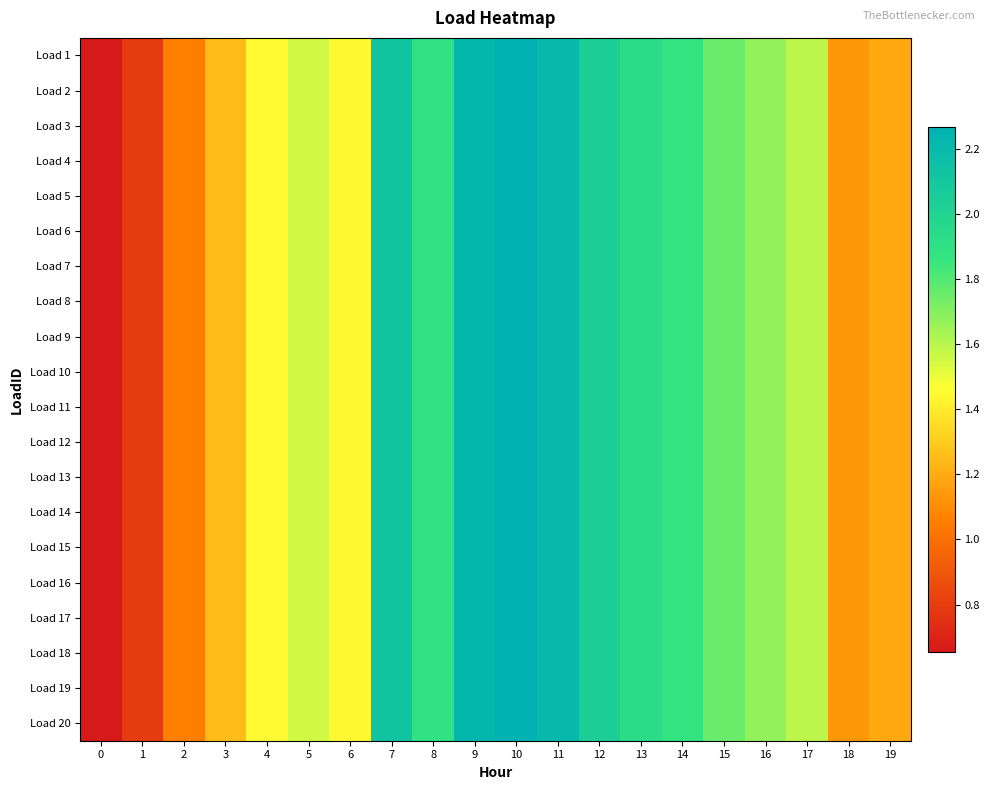

Reading left to right, extract all data points from this chart.

row_0: 0.7	0.8	1.1	1.3	1.4	1.6	1.4	2.1	1.9	2.2	2.3	2.2	2.0	1.9	1.9	1.8	1.7	1.6	1.1	1.2
row_1: 0.7	0.8	1.1	1.3	1.4	1.6	1.4	2.1	1.9	2.2	2.3	2.2	2.0	1.9	1.9	1.8	1.7	1.6	1.1	1.2
row_2: 0.7	0.8	1.1	1.3	1.4	1.6	1.4	2.1	1.9	2.2	2.3	2.2	2.0	1.9	1.9	1.8	1.7	1.6	1.1	1.2
row_3: 0.7	0.8	1.1	1.3	1.4	1.6	1.4	2.1	1.9	2.2	2.3	2.2	2.0	1.9	1.9	1.8	1.7	1.6	1.1	1.2
row_4: 0.7	0.8	1.1	1.3	1.4	1.6	1.4	2.1	1.9	2.2	2.3	2.2	2.0	1.9	1.9	1.8	1.7	1.6	1.1	1.2
row_5: 0.7	0.8	1.1	1.3	1.4	1.6	1.4	2.1	1.9	2.2	2.3	2.2	2.0	1.9	1.9	1.8	1.7	1.6	1.1	1.2
row_6: 0.7	0.8	1.1	1.3	1.4	1.6	1.4	2.1	1.9	2.2	2.3	2.2	2.0	1.9	1.9	1.8	1.7	1.6	1.1	1.2
row_7: 0.7	0.8	1.1	1.3	1.4	1.6	1.4	2.1	1.9	2.2	2.3	2.2	2.0	1.9	1.9	1.8	1.7	1.6	1.1	1.2
row_8: 0.7	0.8	1.1	1.3	1.4	1.6	1.4	2.1	1.9	2.2	2.3	2.2	2.0	1.9	1.9	1.8	1.7	1.6	1.1	1.2
row_9: 0.7	0.8	1.1	1.3	1.4	1.6	1.4	2.1	1.9	2.2	2.3	2.2	2.0	1.9	1.9	1.8	1.7	1.6	1.1	1.2
row_10: 0.7	0.8	1.1	1.3	1.4	1.6	1.4	2.1	1.9	2.2	2.3	2.2	2.0	1.9	1.9	1.8	1.7	1.6	1.1	1.2
row_11: 0.7	0.8	1.1	1.3	1.4	1.6	1.4	2.1	1.9	2.2	2.3	2.2	2.0	1.9	1.9	1.8	1.7	1.6	1.1	1.2
row_12: 0.7	0.8	1.1	1.3	1.4	1.6	1.4	2.1	1.9	2.2	2.3	2.2	2.0	1.9	1.9	1.8	1.7	1.6	1.1	1.2
row_13: 0.7	0.8	1.1	1.3	1.4	1.6	1.4	2.1	1.9	2.2	2.3	2.2	2.0	1.9	1.9	1.8	1.7	1.6	1.1	1.2
row_14: 0.7	0.8	1.1	1.3	1.4	1.6	1.4	2.1	1.9	2.2	2.3	2.2	2.0	1.9	1.9	1.8	1.7	1.6	1.1	1.2
row_15: 0.7	0.8	1.1	1.3	1.4	1.6	1.4	2.1	1.9	2.2	2.3	2.2	2.0	1.9	1.9	1.8	1.7	1.6	1.1	1.2
row_16: 0.7	0.8	1.1	1.3	1.4	1.6	1.4	2.1	1.9	2.2	2.3	2.2	2.0	1.9	1.9	1.8	1.7	1.6	1.1	1.2
row_17: 0.7	0.8	1.1	1.3	1.4	1.6	1.4	2.1	1.9	2.2	2.3	2.2	2.0	1.9	1.9	1.8	1.7	1.6	1.1	1.2
row_18: 0.7	0.8	1.1	1.3	1.4	1.6	1.4	2.1	1.9	2.2	2.3	2.2	2.0	1.9	1.9	1.8	1.7	1.6	1.1	1.2
row_19: 0.7	0.8	1.1	1.3	1.4	1.6	1.4	2.1	1.9	2.2	2.3	2.2	2.0	1.9	1.9	1.8	1.7	1.6	1.1	1.2